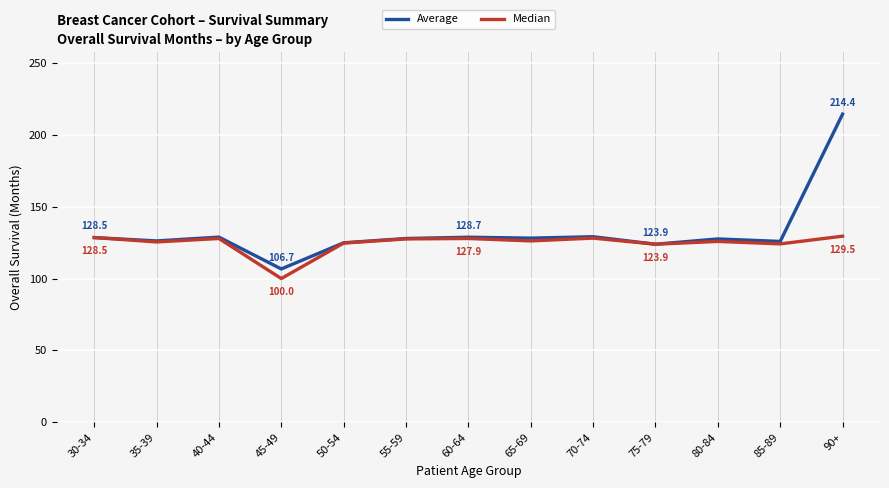

Rank the series by their maximum value, from highest to lowest.

Average, Median